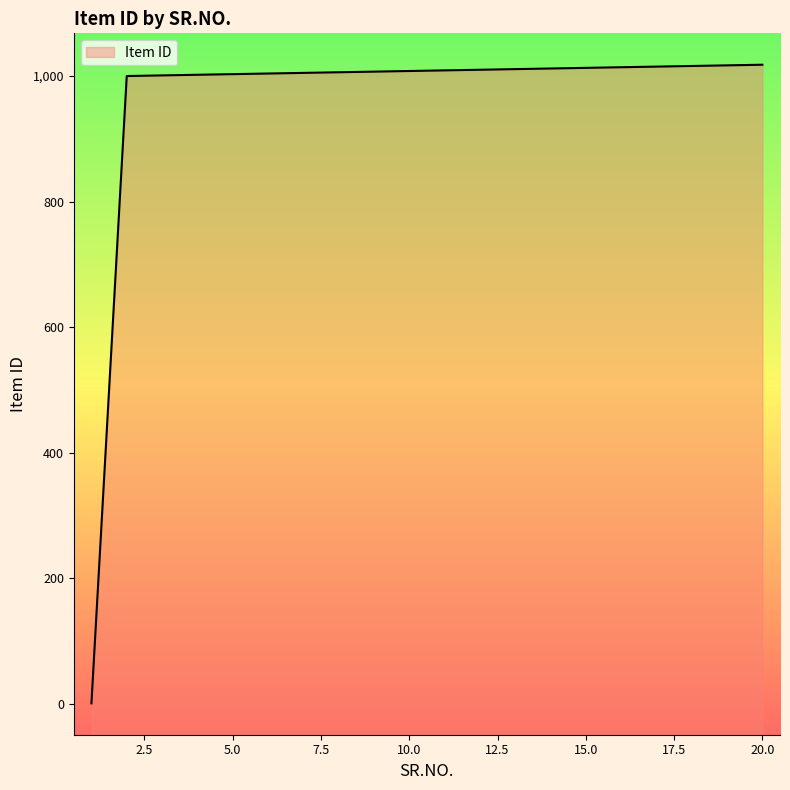

What is the difference between the values at 19 and 5?

14